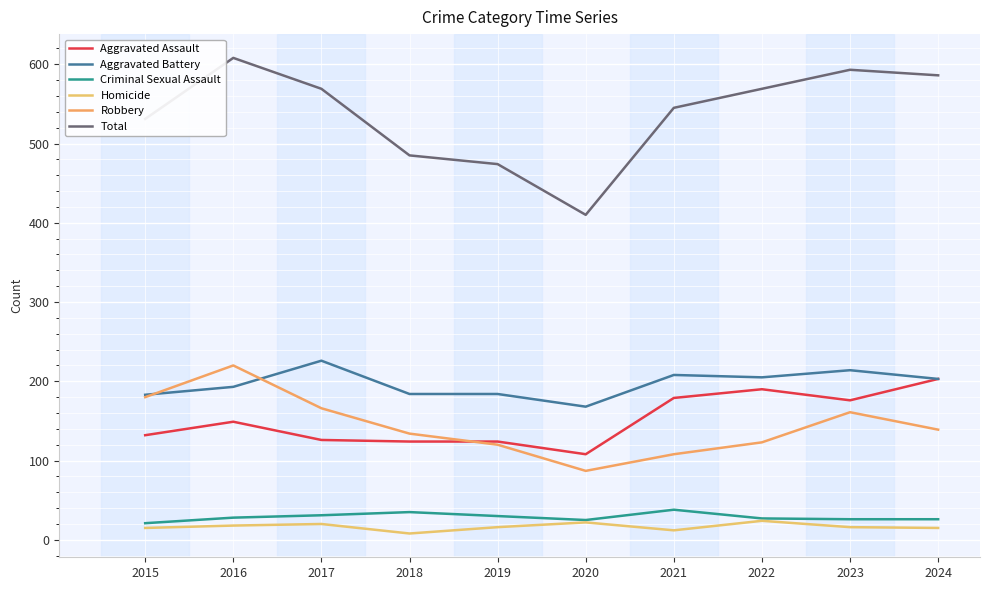

What is the value of the Robbery point at the 4th from the left?

134